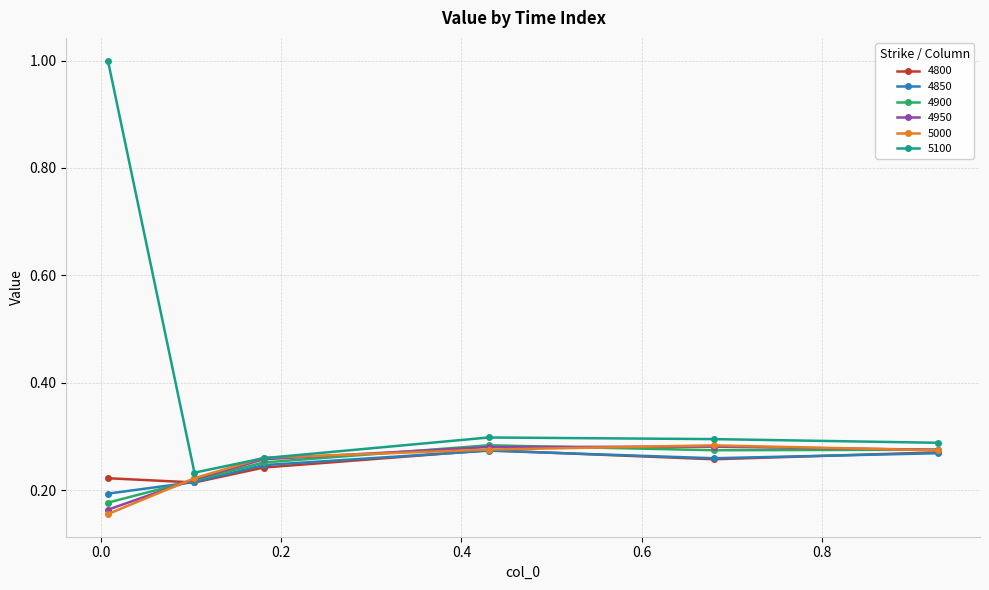

Which series has the largest total across all categories?

5100